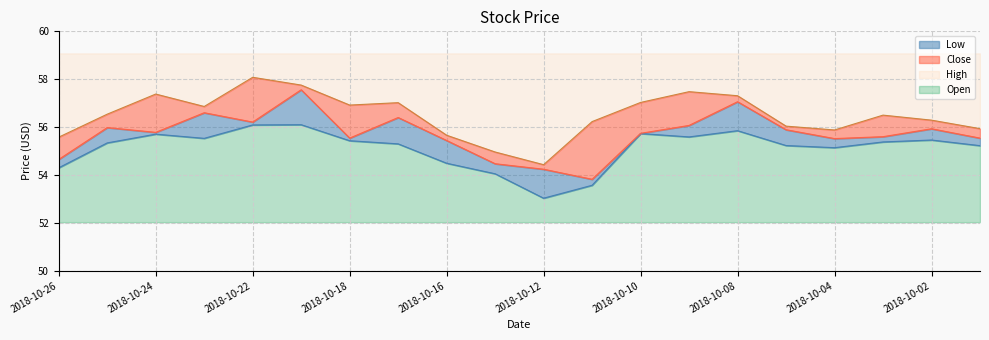

What is the difference between the second highest and minimum values in the low series?

3.1